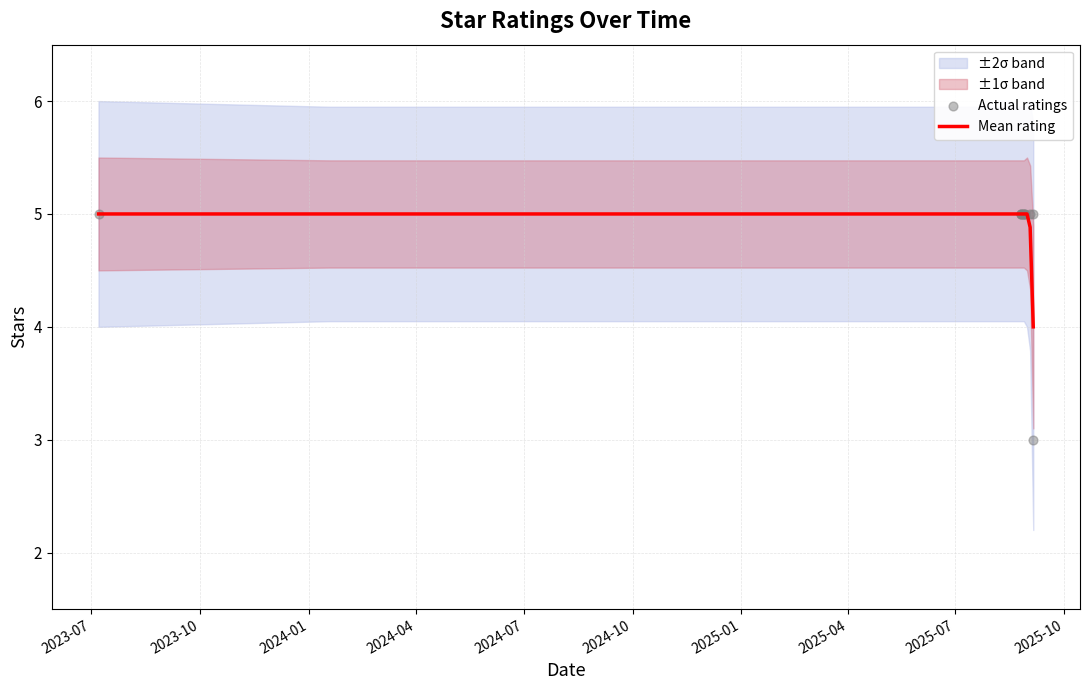

Between 2025-08-28 and 2025-08-26, which is larger?

2025-08-28